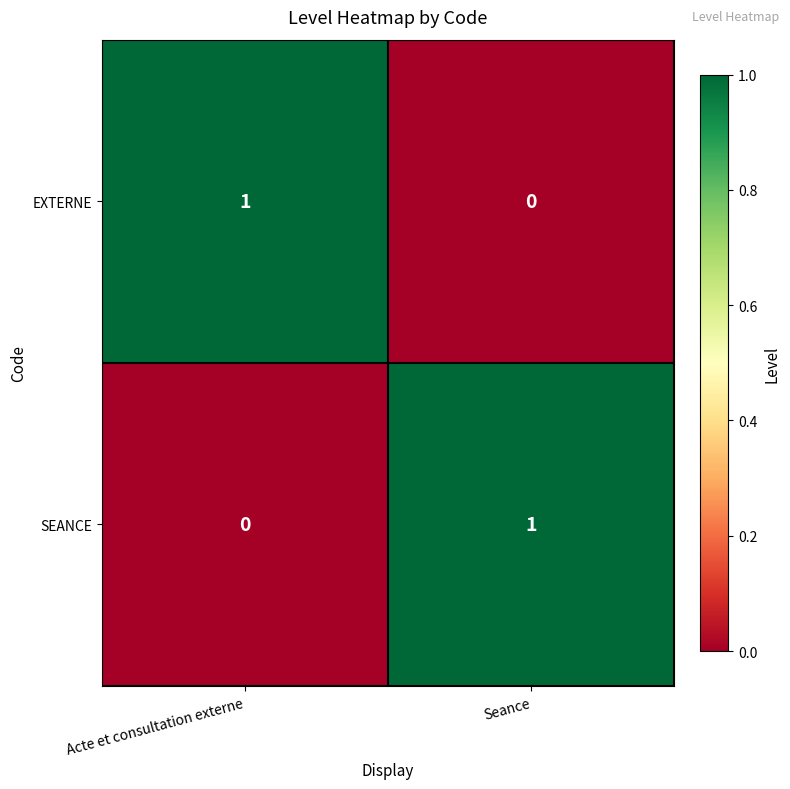

Reading right to left, list all the values displayed in this chart.

EXTERNE: Seance=0	Acte et consultation externe=1
SEANCE: Seance=1	Acte et consultation externe=0